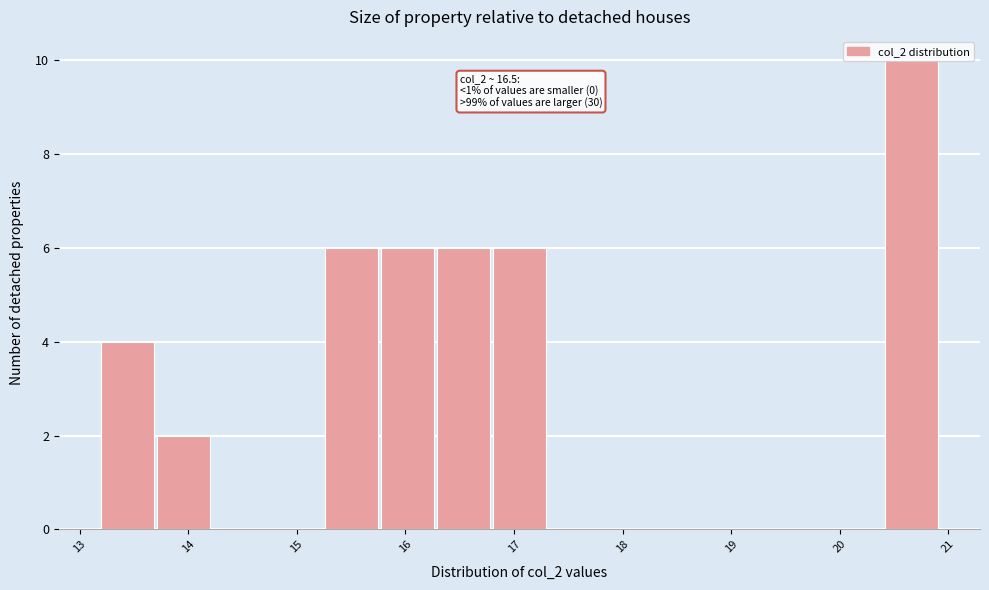

Which range on the x-axis has the tallest bar?

20.4 to 20.9